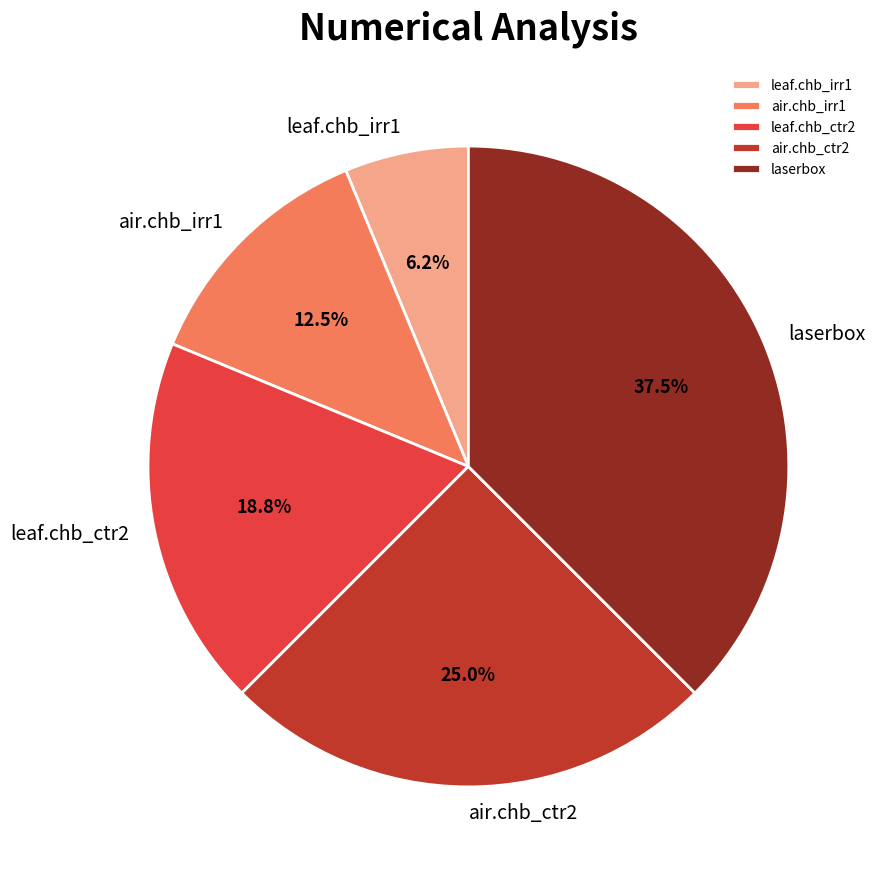

Which slice is the largest?

laserbox